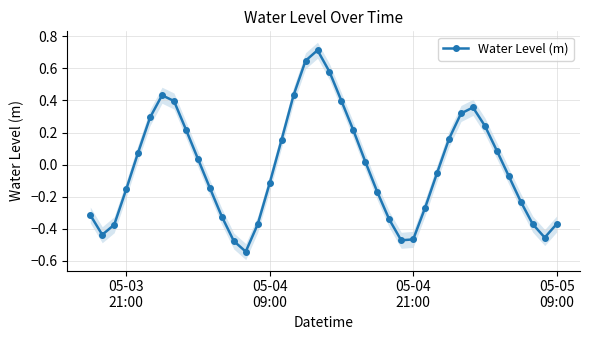

How many values are below 0?

21